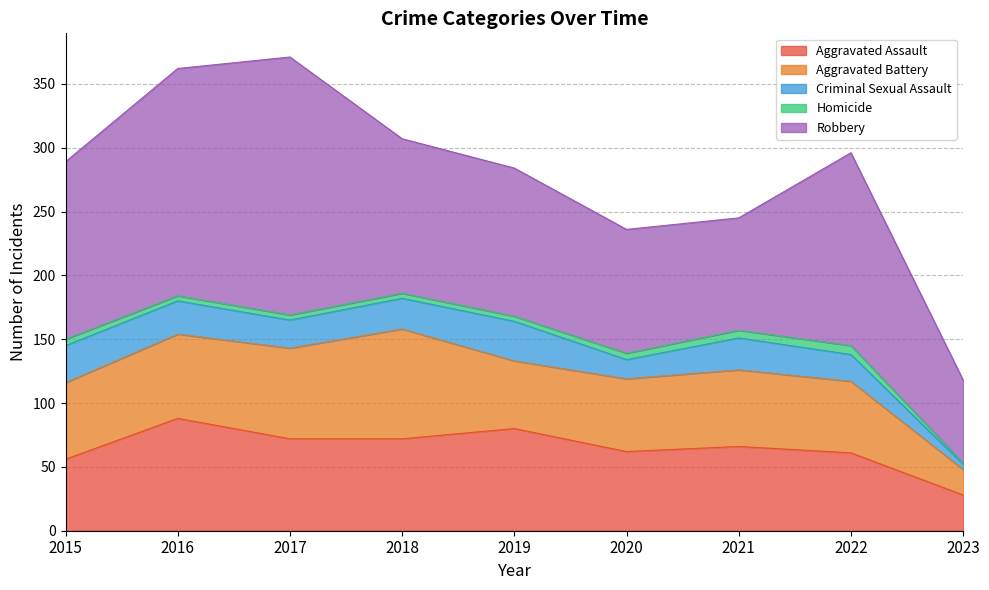

Which label corresponds to the largest value in the chart?

2017